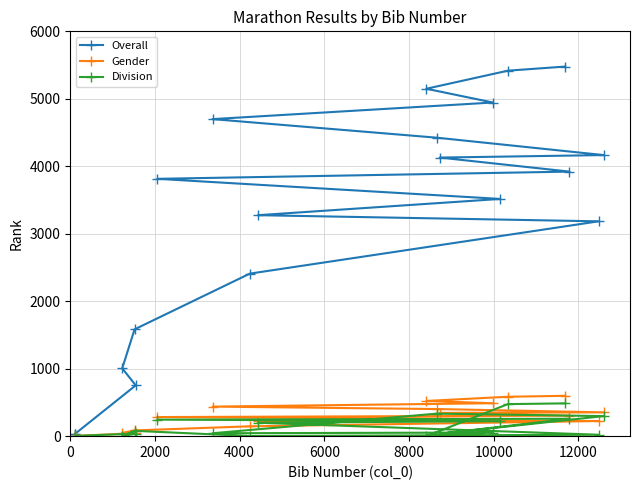

Which series has the largest total across all categories?

Overall